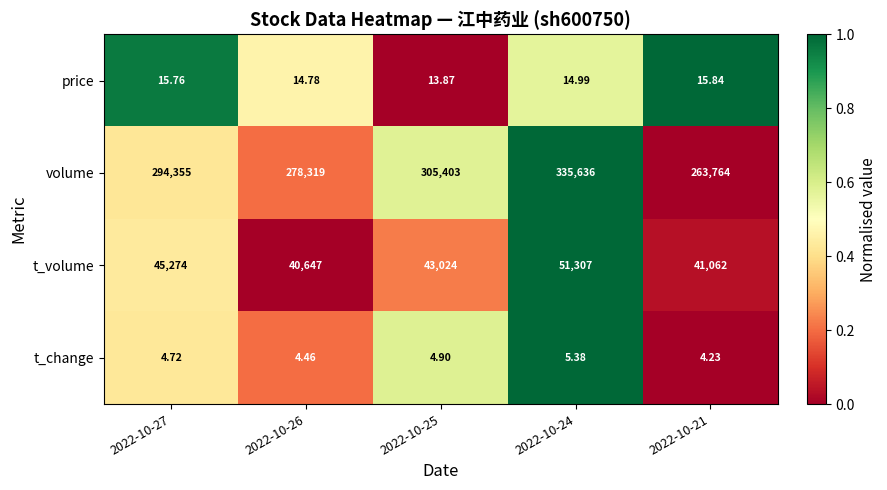

Between 2022-10-27 and 2022-10-24, which series saw the biggest shift?

volume